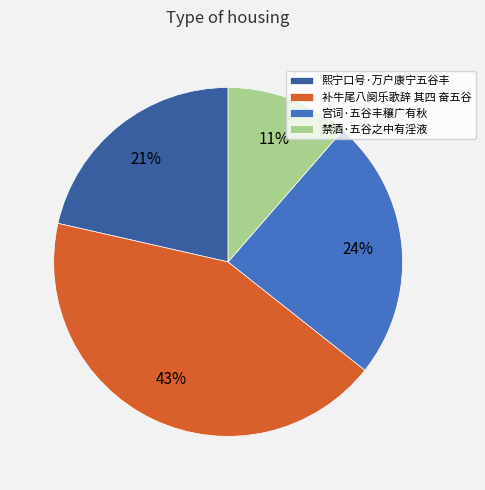

The 宫词·五谷丰穰广有秋 slice represents 17% of the pie. True or false?

False